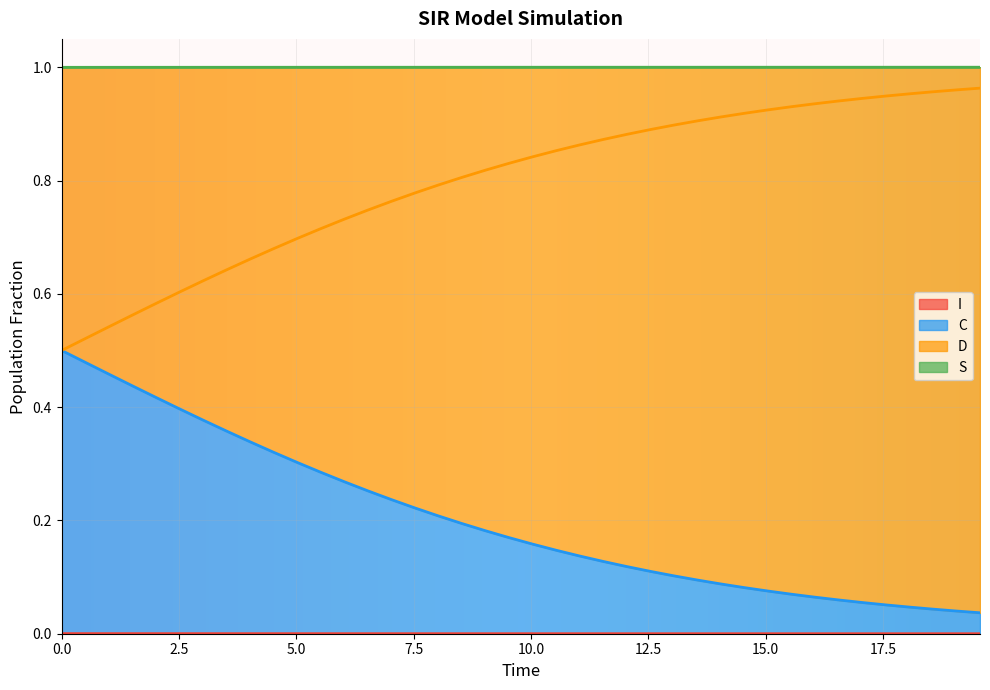

True or false: I has more than 0 points higher than both neighbors.

False